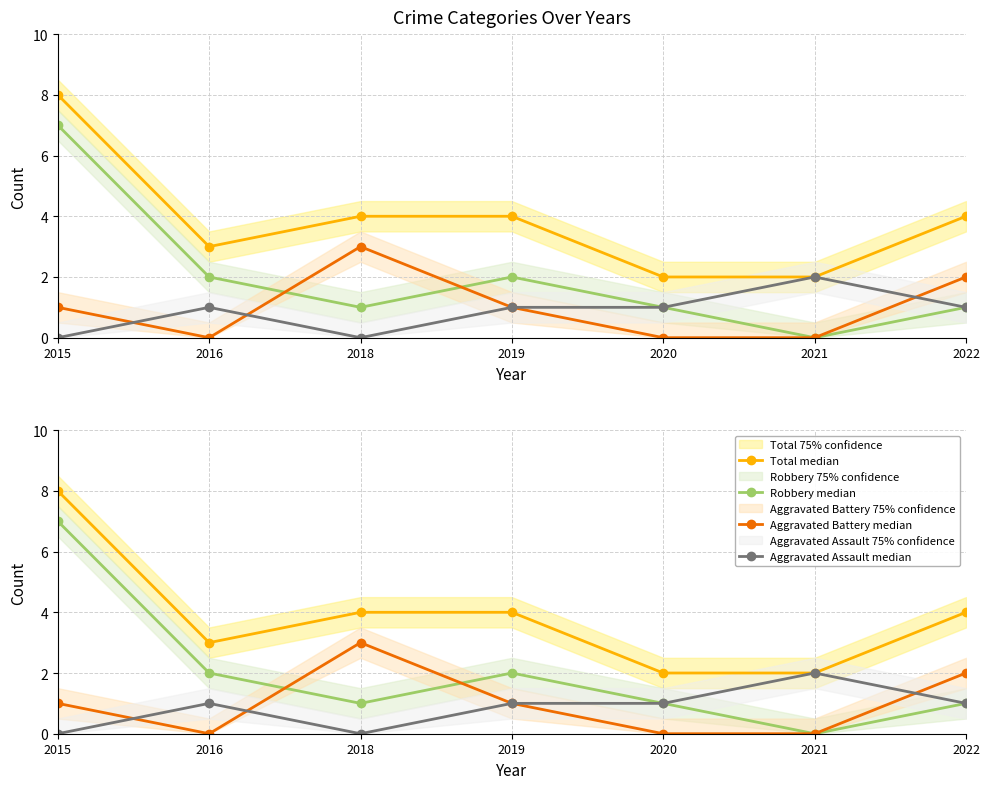

What is the value of the Total median point at the 1st from the left?

8